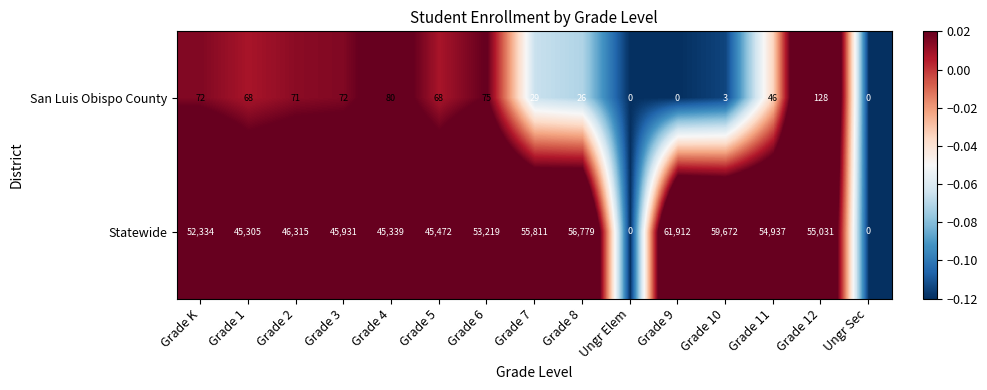

Between Grade 4 and Grade 5, which series saw the biggest shift?

Statewide